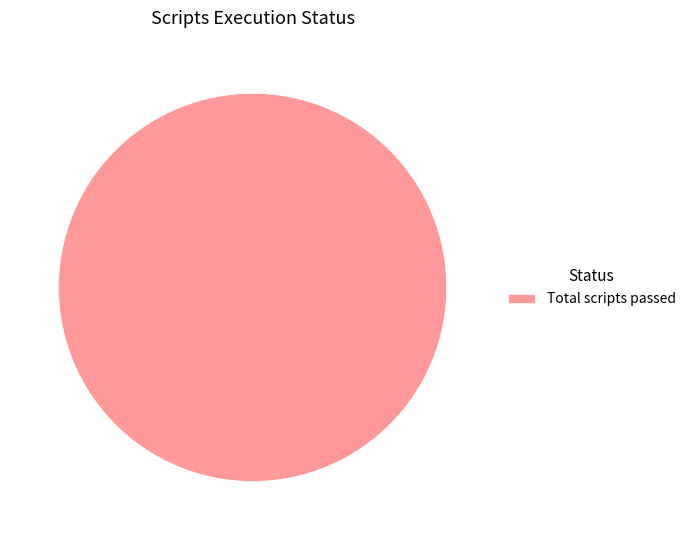

Does Total scripts passed represent more than half of the total?

Yes